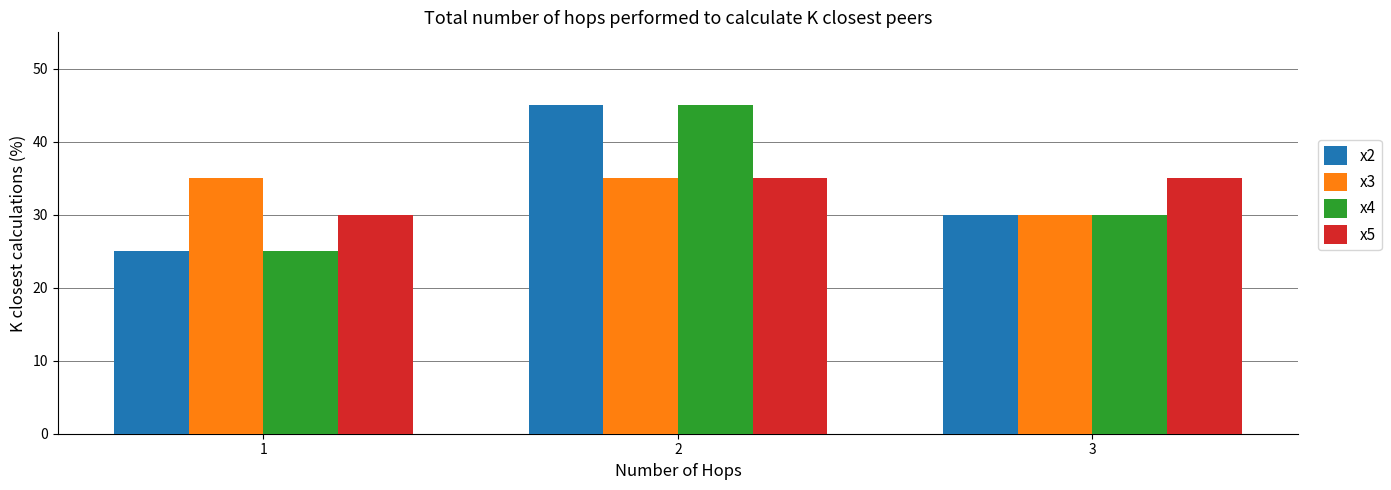

The value of x3 at 3 is 30. True or false?

True